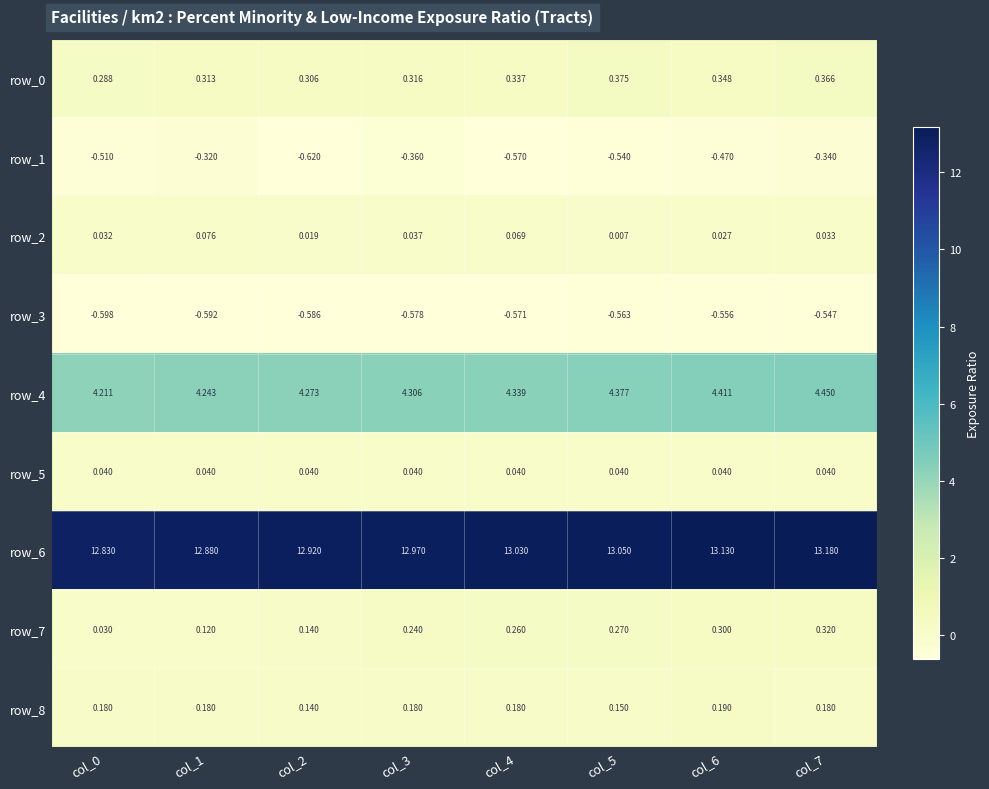

Is the value of row_7 at col_2 greater than the value of row_4 at col_2?

No